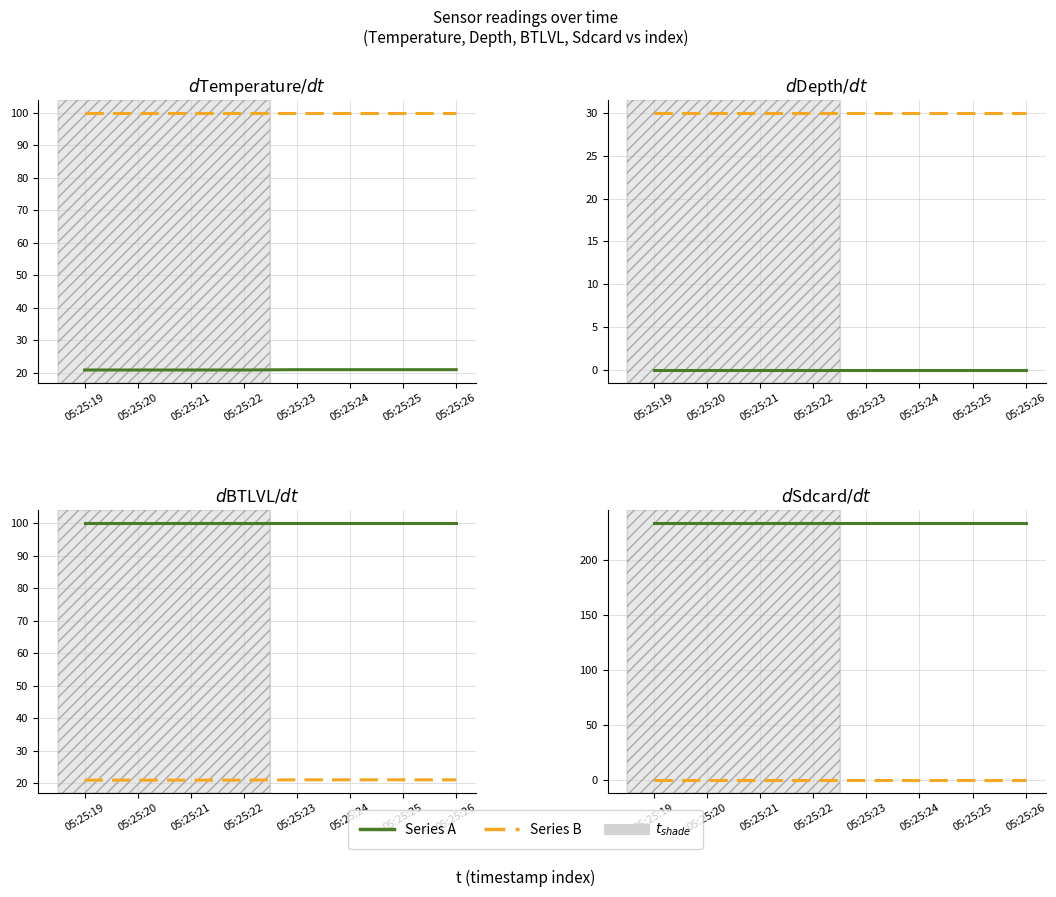

Which category has the lowest value in the Sdcard series?

05:25:19